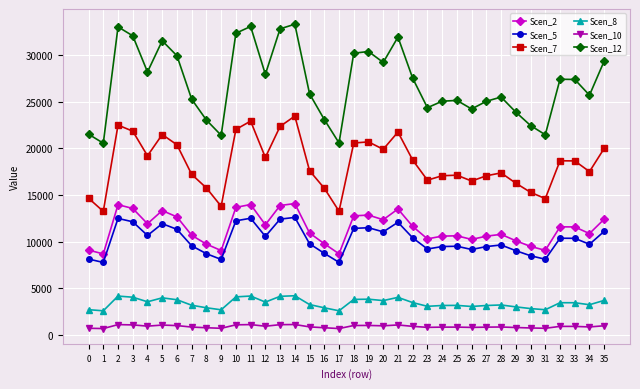

Rank the series by their maximum value, from lowest to highest.

Scen_10, Scen_8, Scen_5, Scen_2, Scen_7, Scen_12